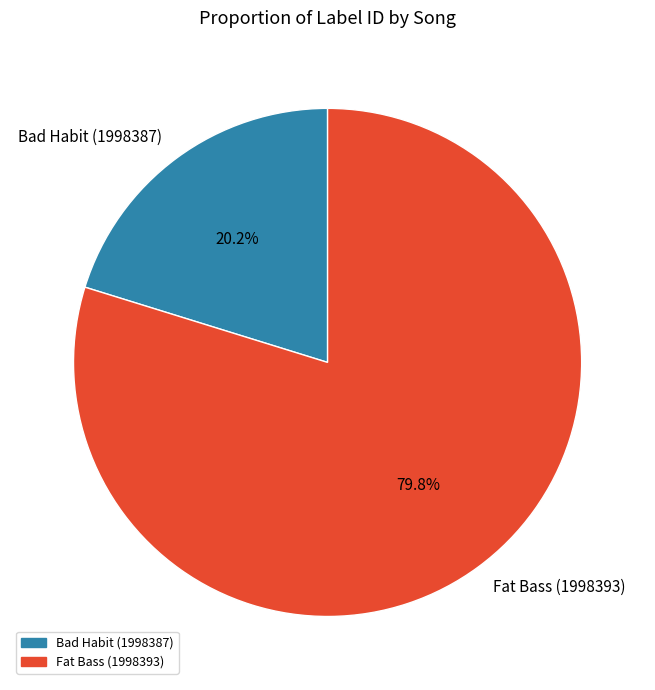

Rank the categories by value from lowest to highest.

Bad Habit (1998387), Fat Bass (1998393)